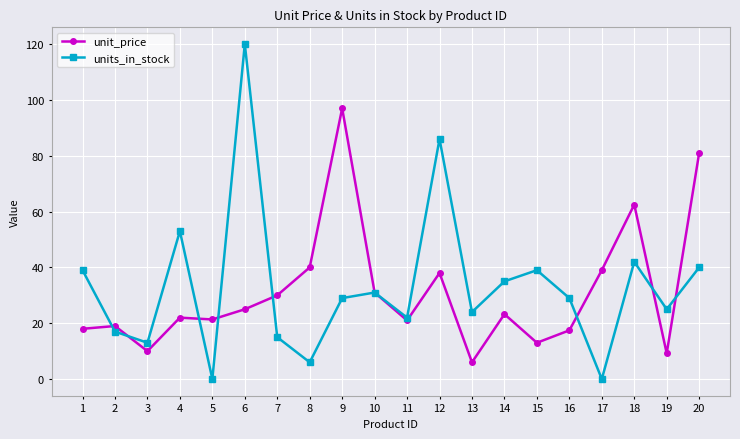

The value of units_in_stock at 18 is 12.9. True or false?

False